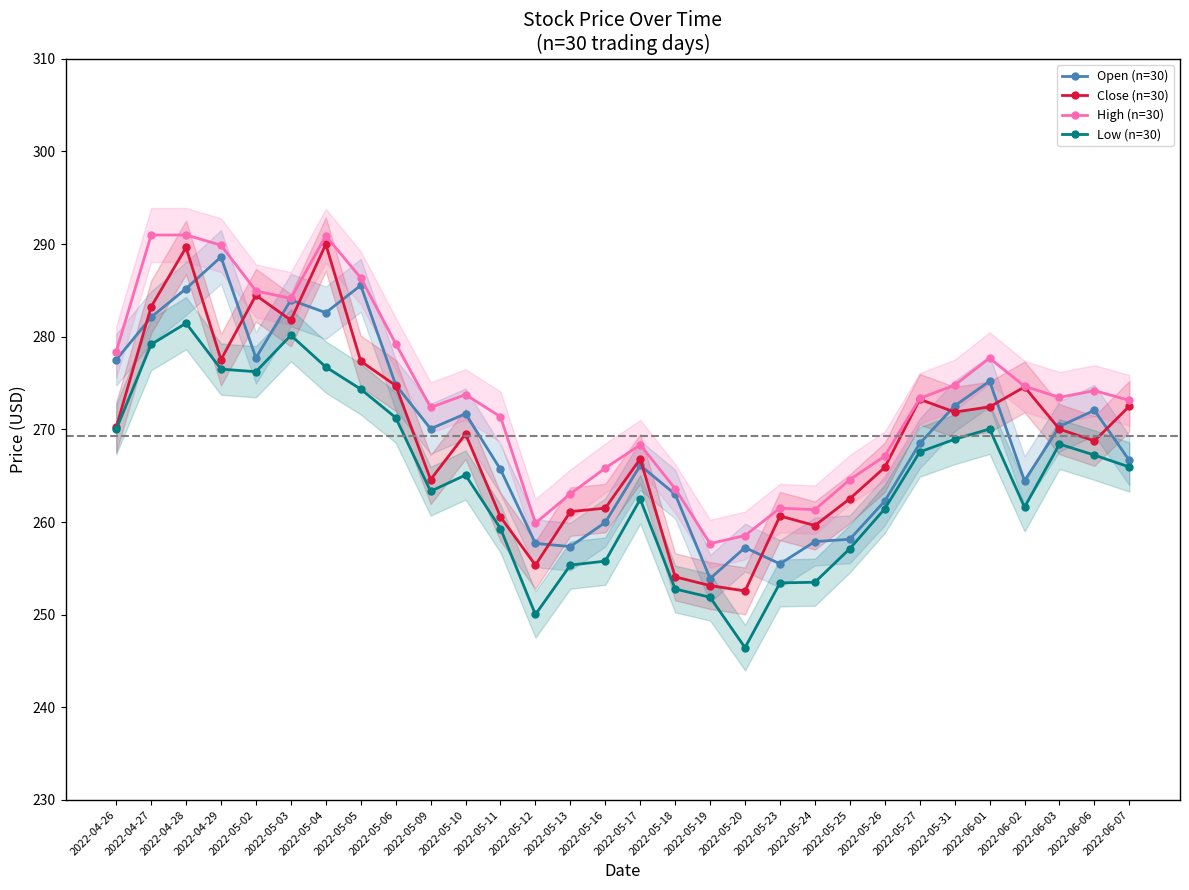

What is the average value of the High (n=30) series?

273.5